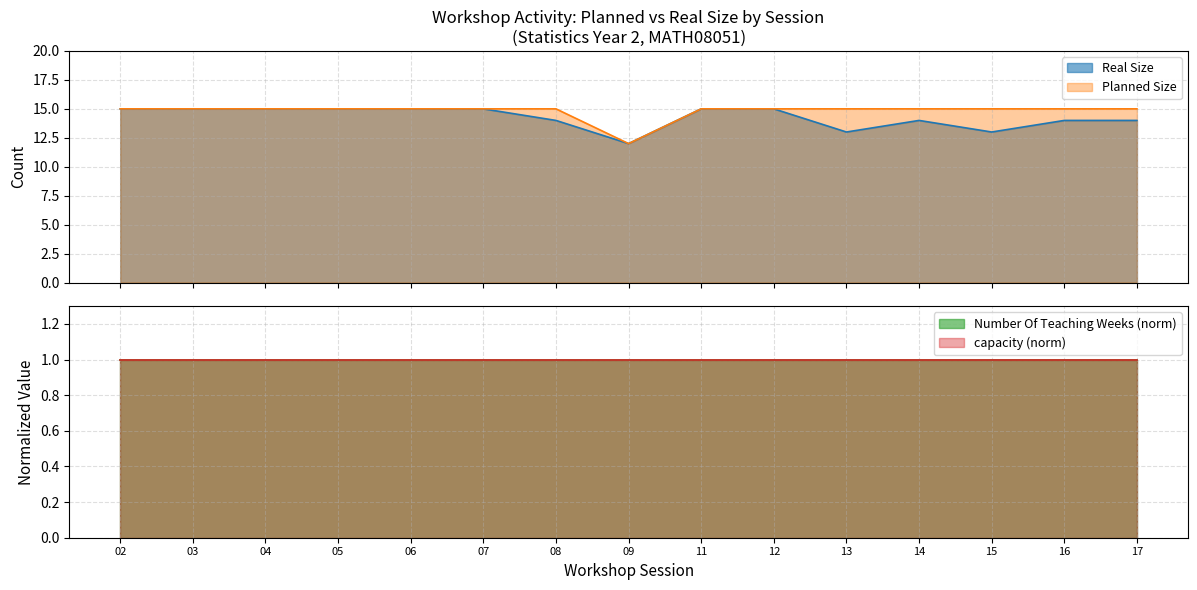

At how many categories does at least one series exceed 12?

14